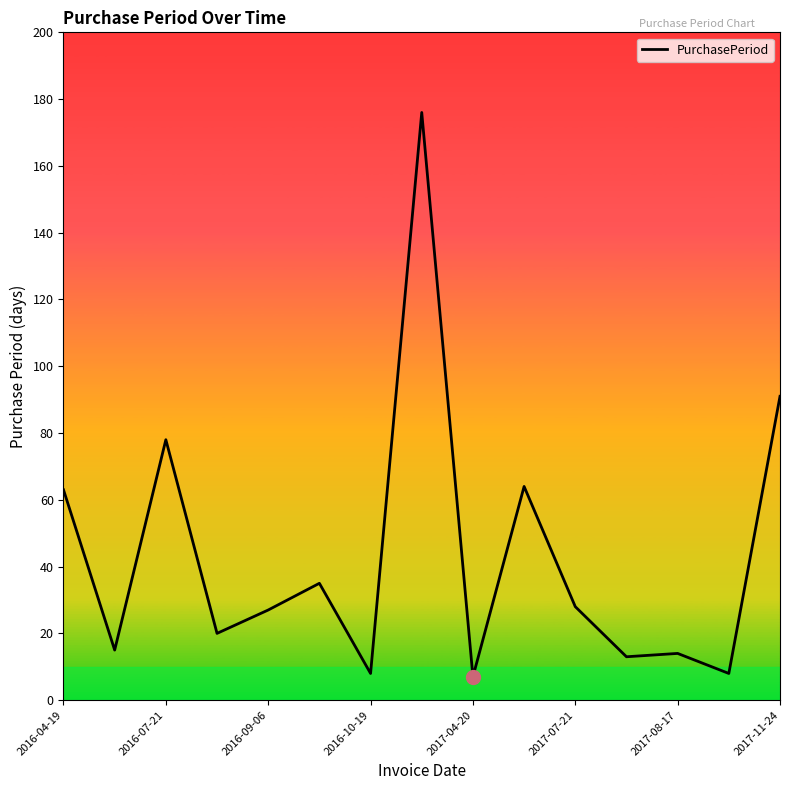

True or false: the data has more than 0 interior local peaks.

True